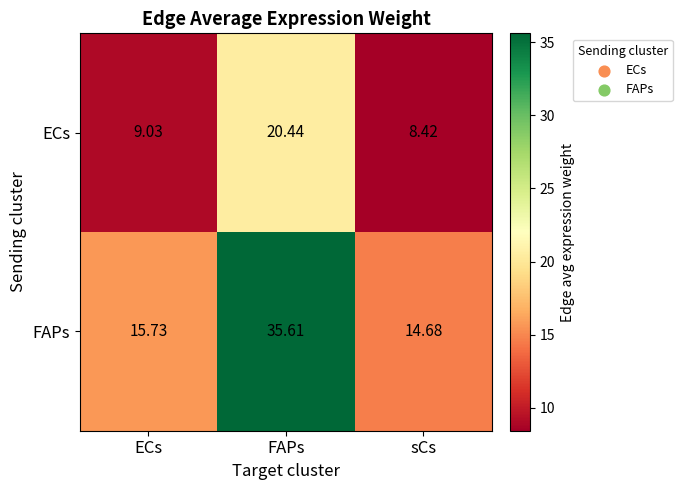

Rank the categories by ECs value from highest to lowest.

FAPs, ECs, sCs